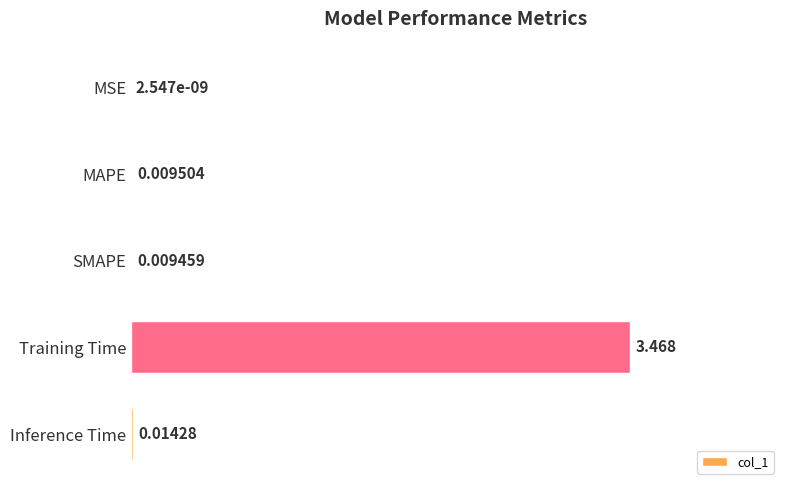

Which label corresponds to the largest value in the chart?

Training Time